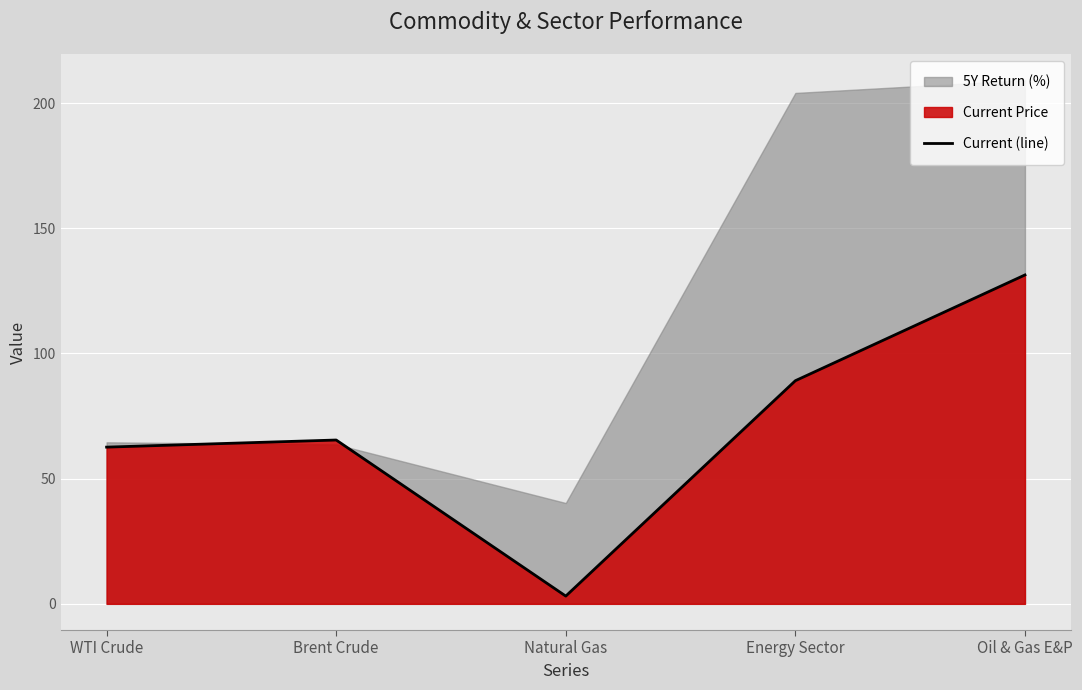

What is the value of the 5th point from the left?

131.4